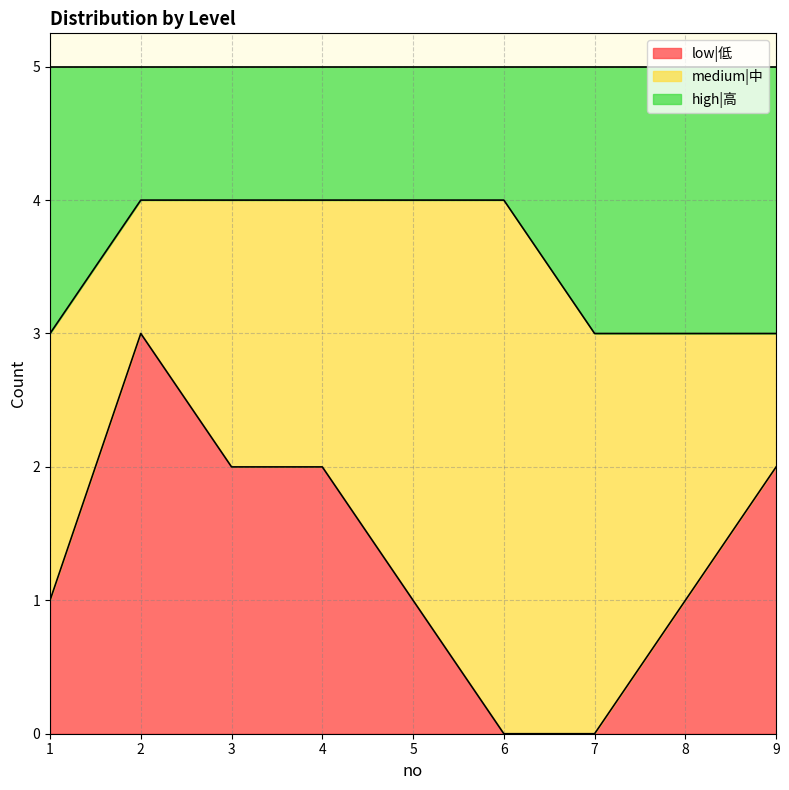

At which label does high|高 reach its minimum?

1